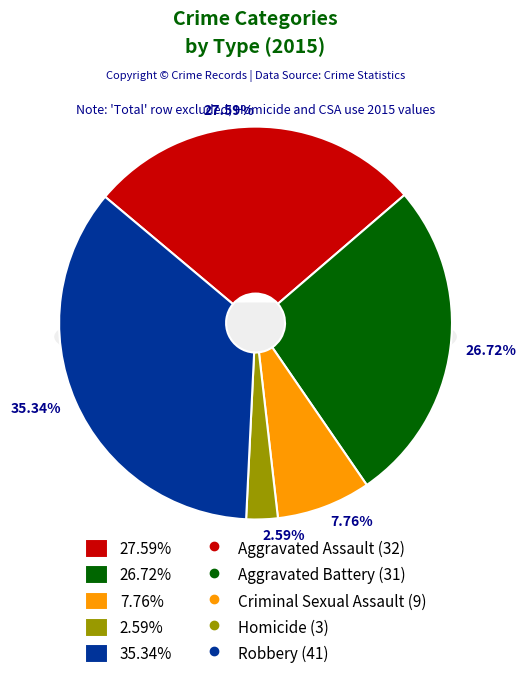

How many segments does this pie chart have?

5